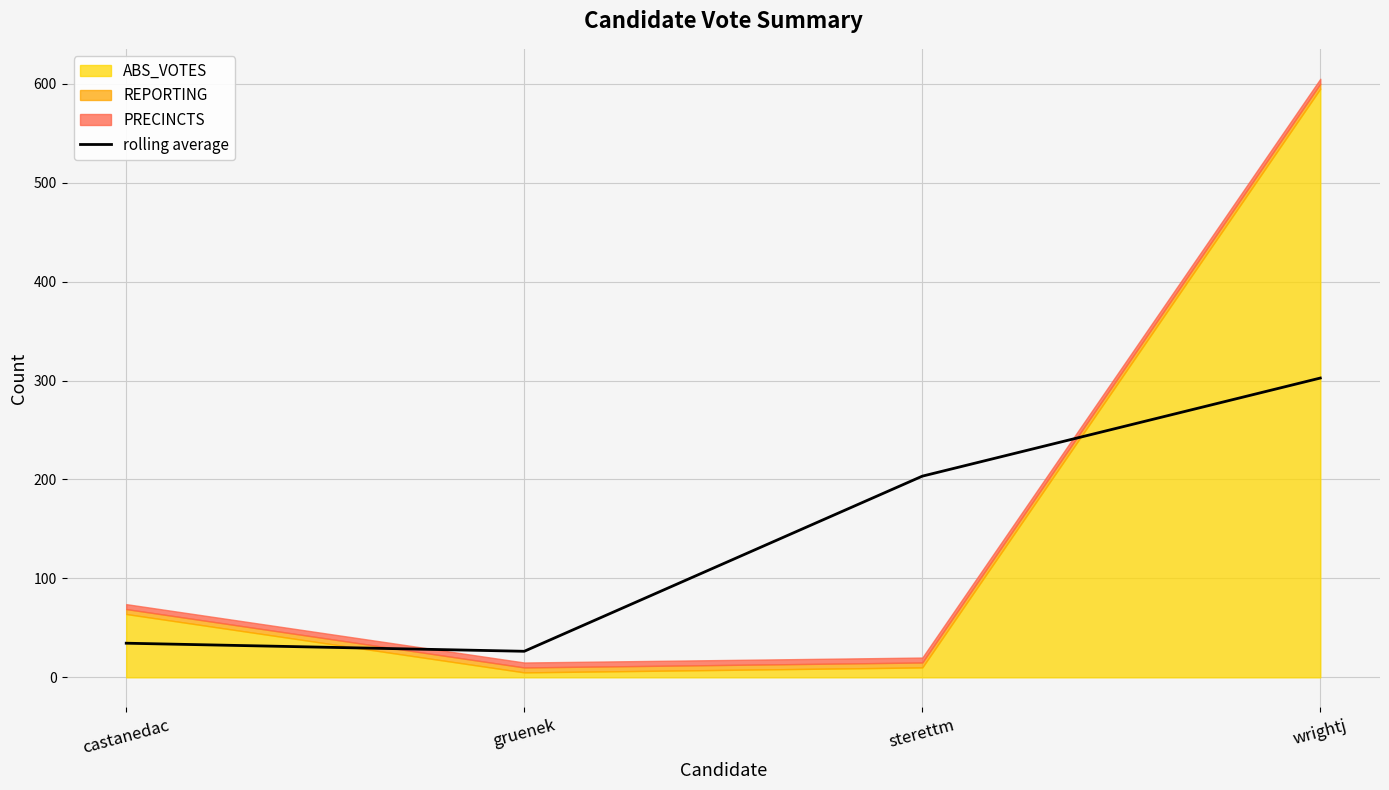

Read the value at wrightj.

302.5